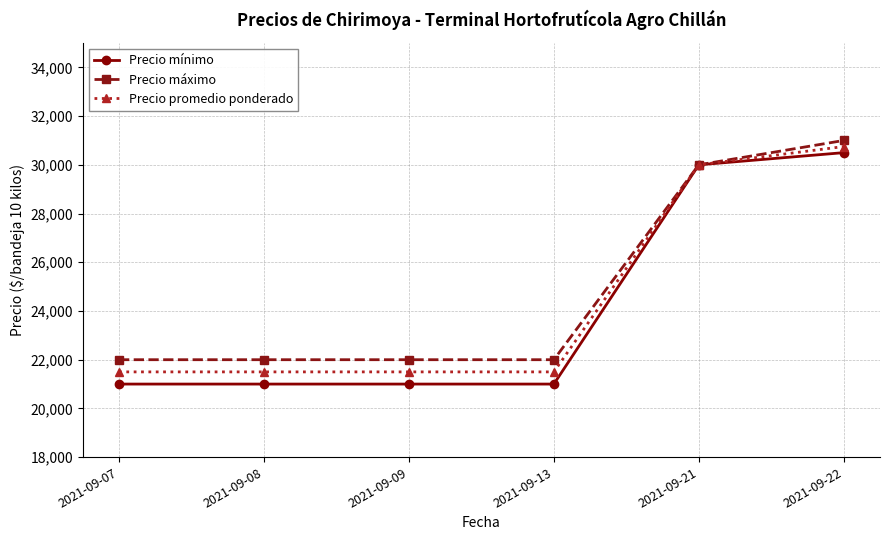

Reading right to left, list all the values displayed in this chart.

Precio mínimo: 30500	30000	21000	21000	21000	21000
Precio máximo: 31000	30000	22000	22000	22000	22000
Precio promedio ponderado: 30750	30000	21500	21500	21500	21500